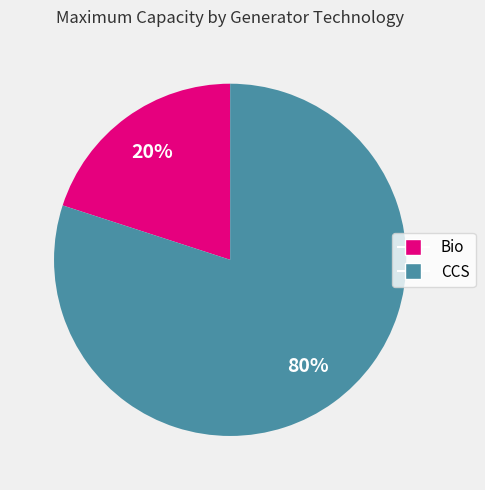

Combined, do CCS and Bio account for over 50%?

Yes